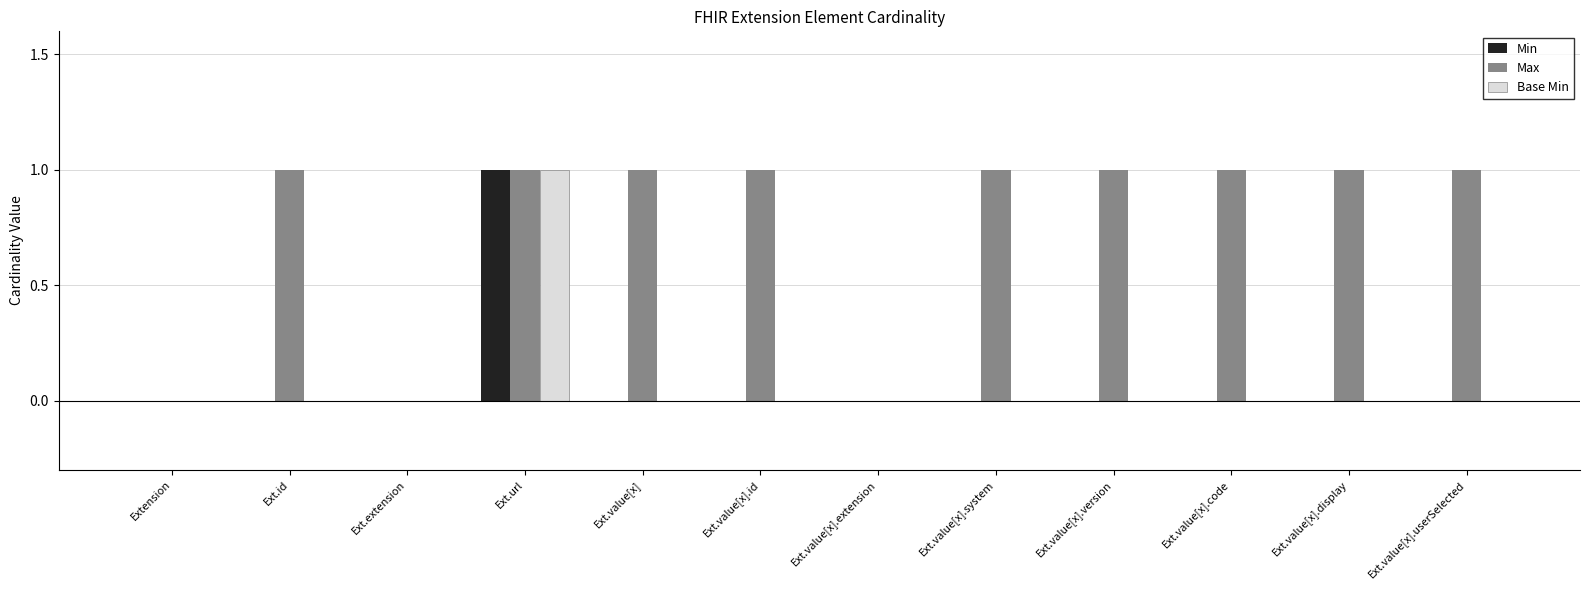

At which label does Base Min reach its peak?

Ext.url